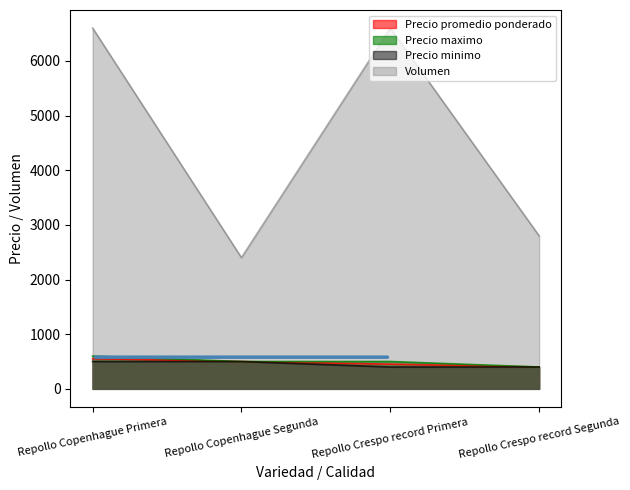

What is the label of the 1st point from the right?

Repollo Crespo record Segunda